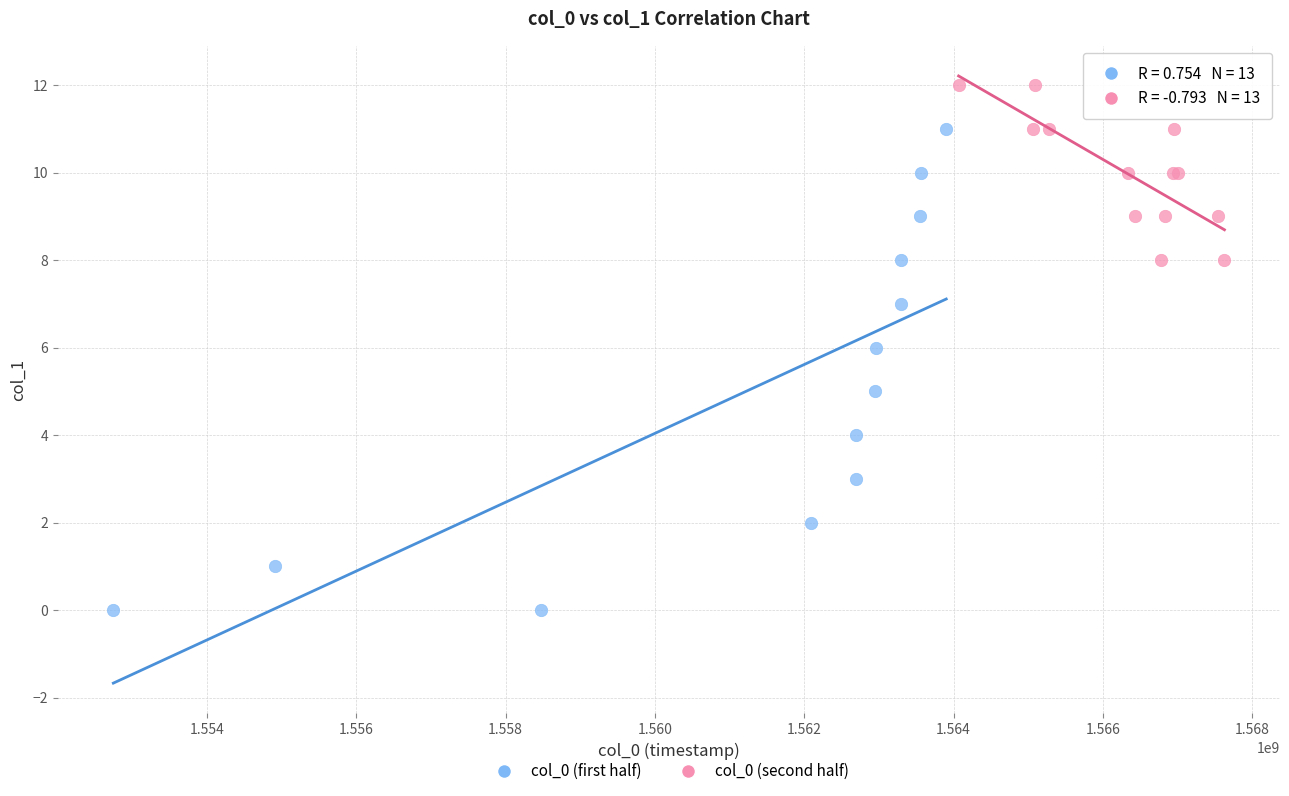

What are all the series names shown in the legend?

col_0 (first half), col_0 (second half)